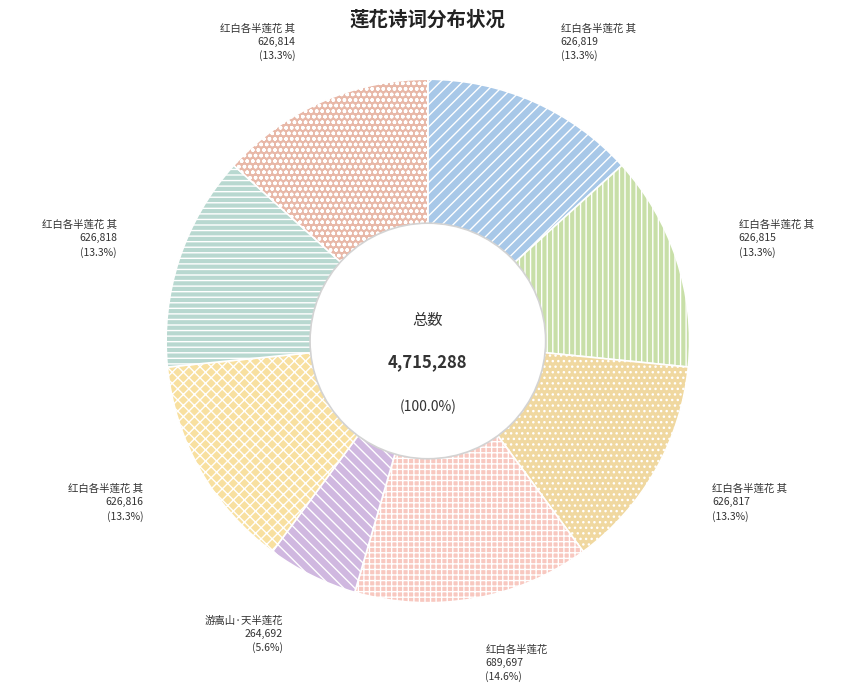

Count the number of slices in the pie.

8